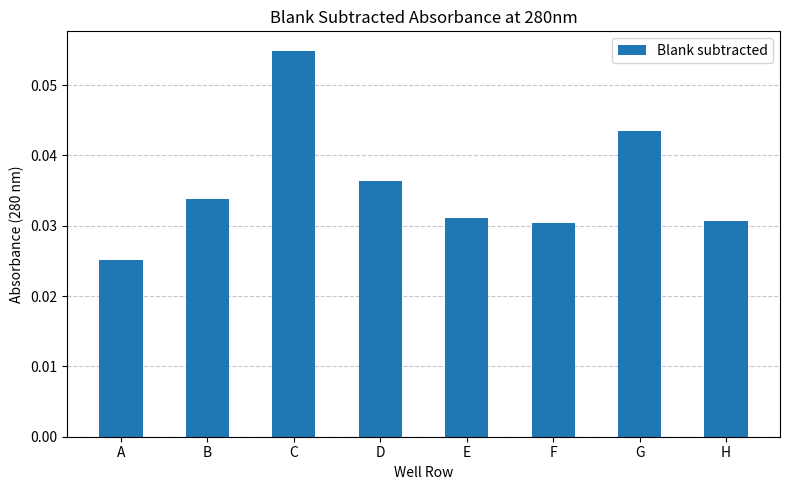

The chart shows a value of 0.1 at G. True or false?

False